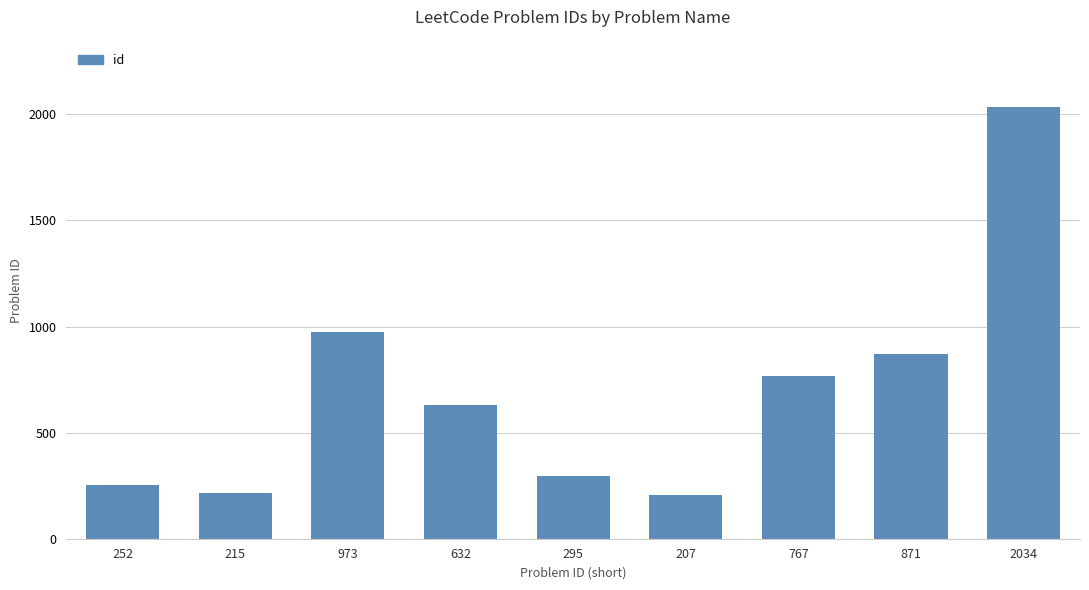

Where is the data nearest to the value 1120?

973